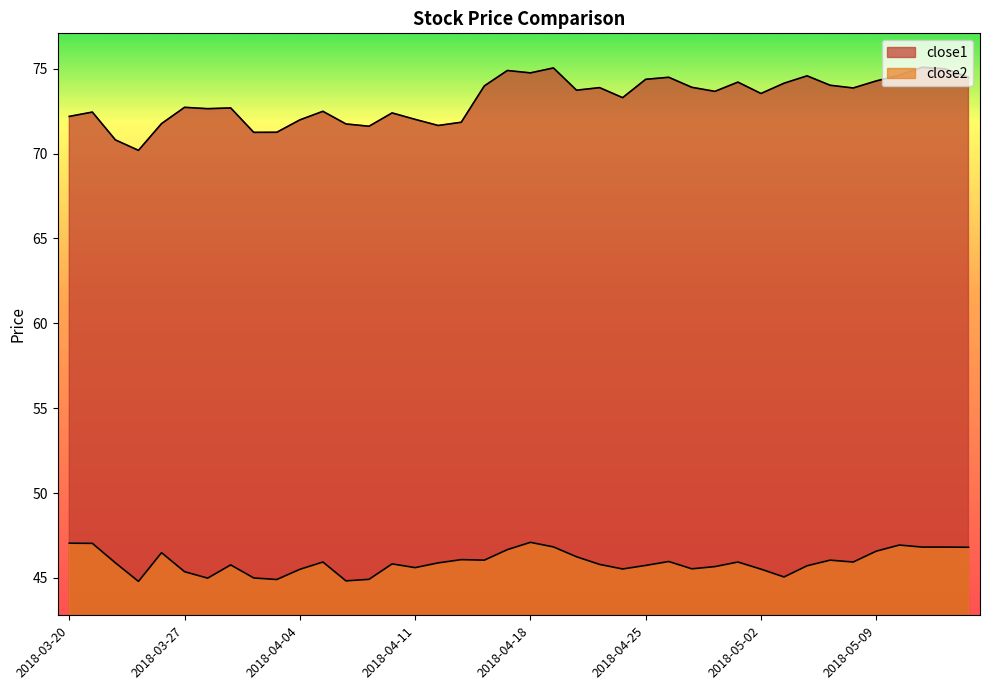

Where is close1 nearest to the value 72?

2018-04-04